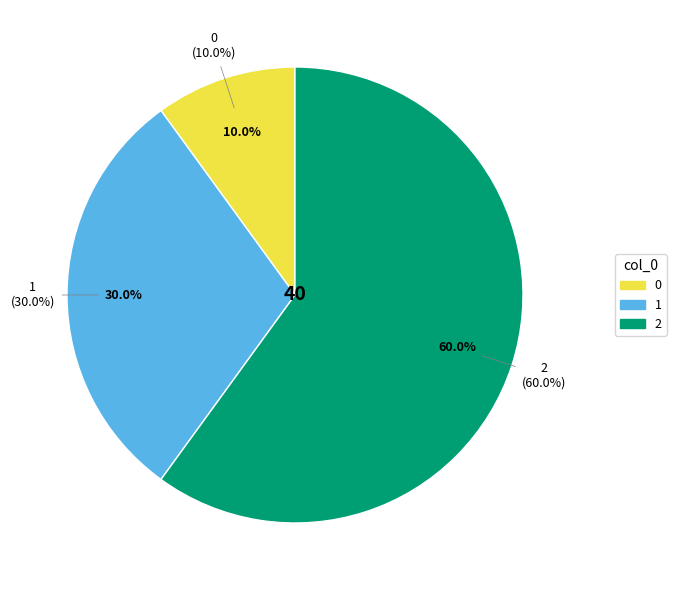

What is the largest slice in the pie chart?

2